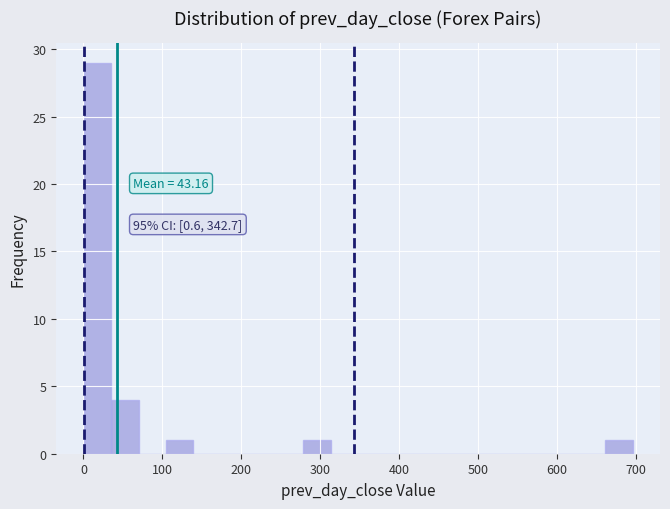

Read against the x-axis, roughly where is the centre of the tallest bar?

20